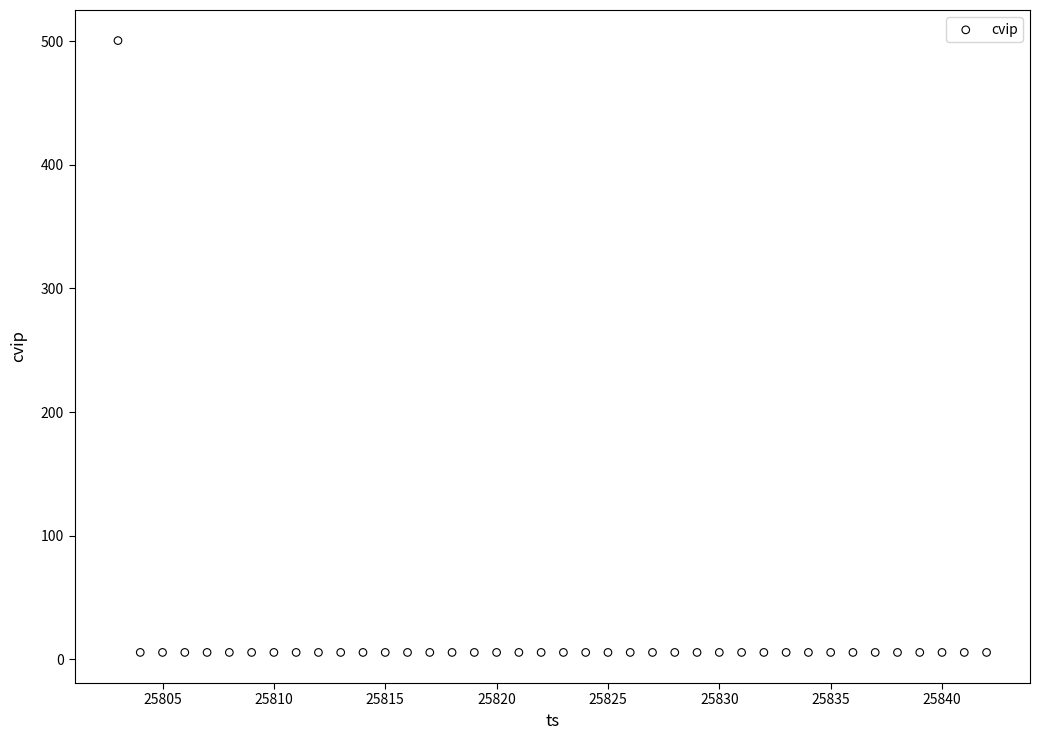

What is the range of X values (max minus min)?

39.0